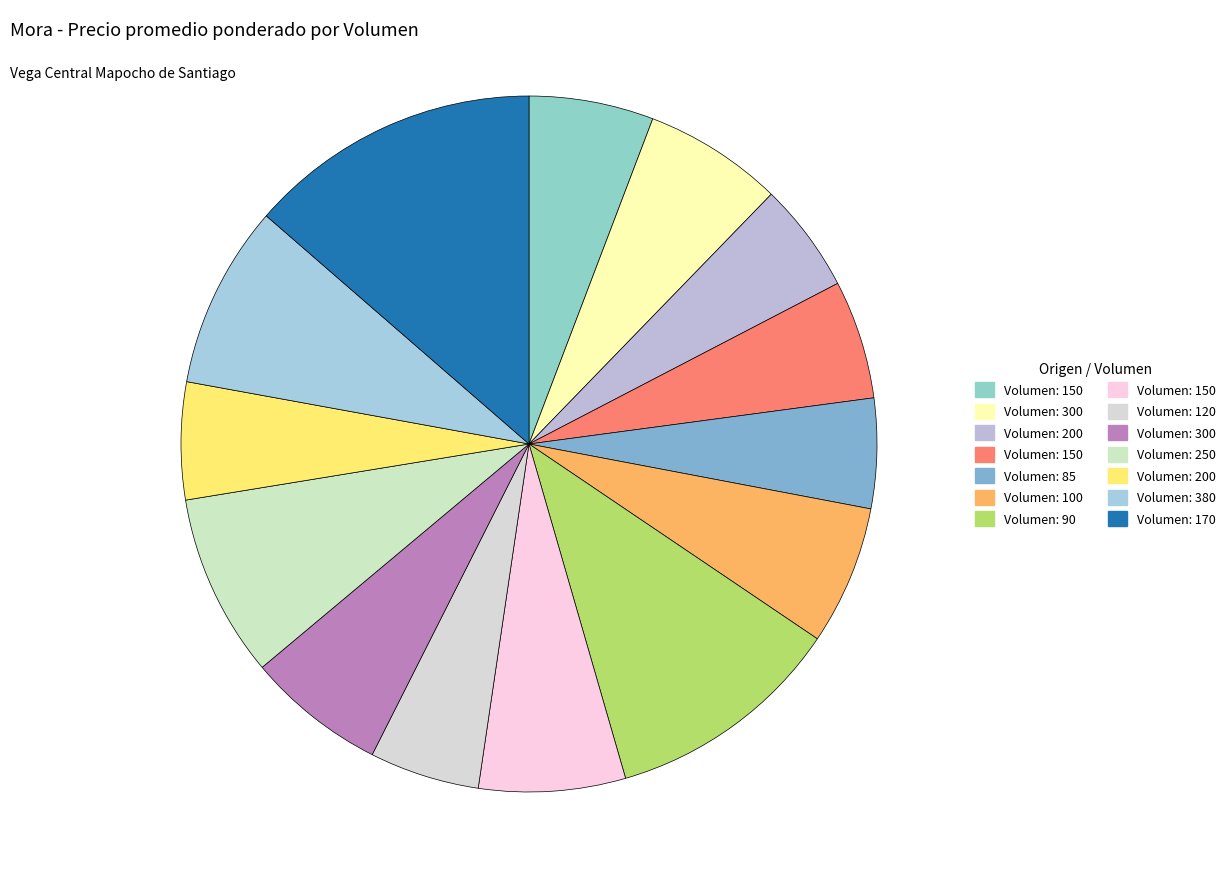

Is there a majority slice in this chart?

No